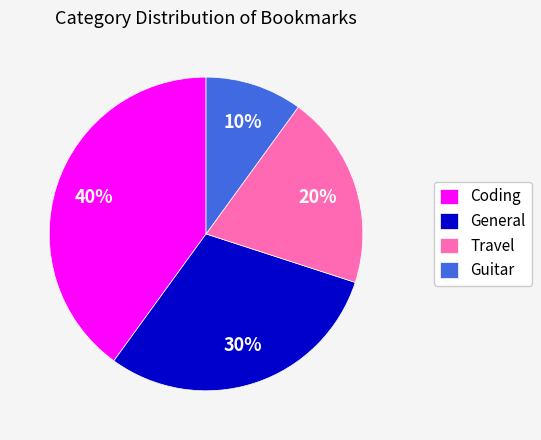

Which category has the biggest portion of the pie?

Coding